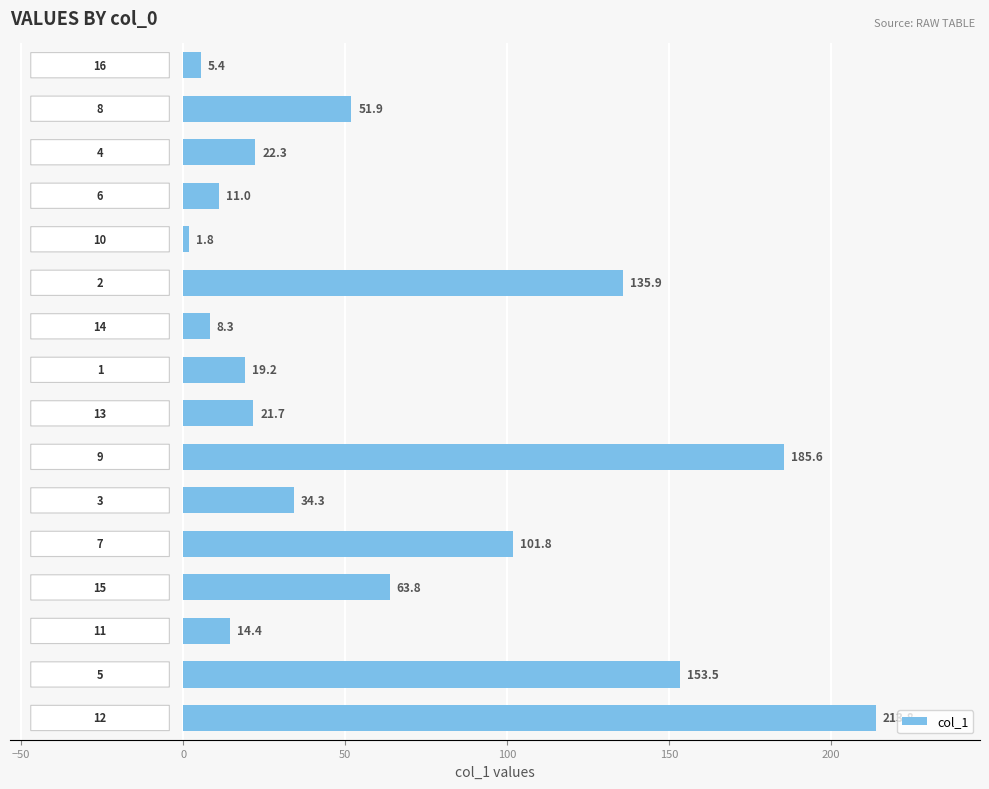

How many data points are less than 34?

8